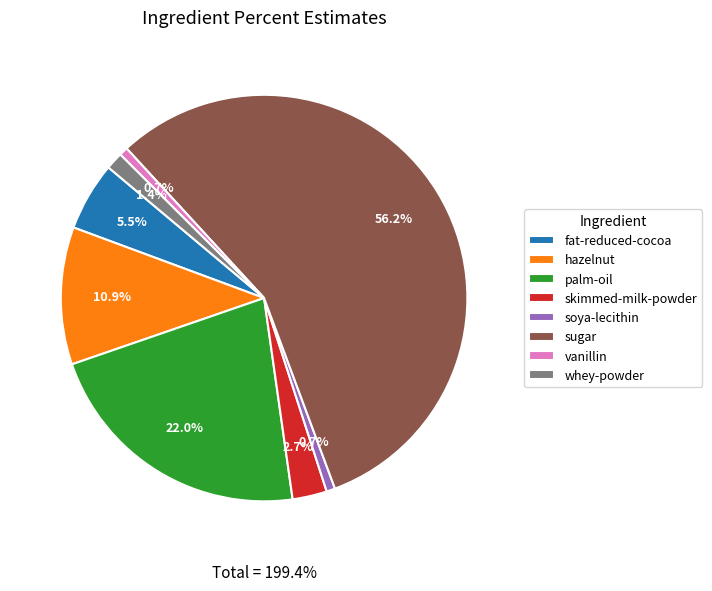

What percentage is NOT represented by en:fat-reduced-cocoa?

94.5%